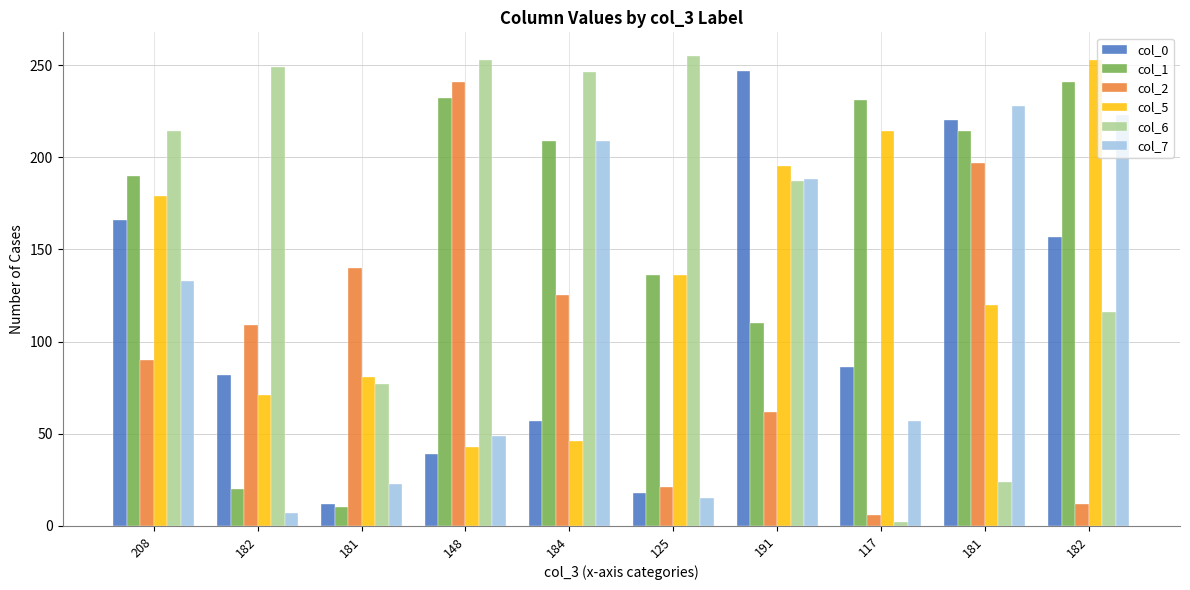

How many bars are there in each group?

6